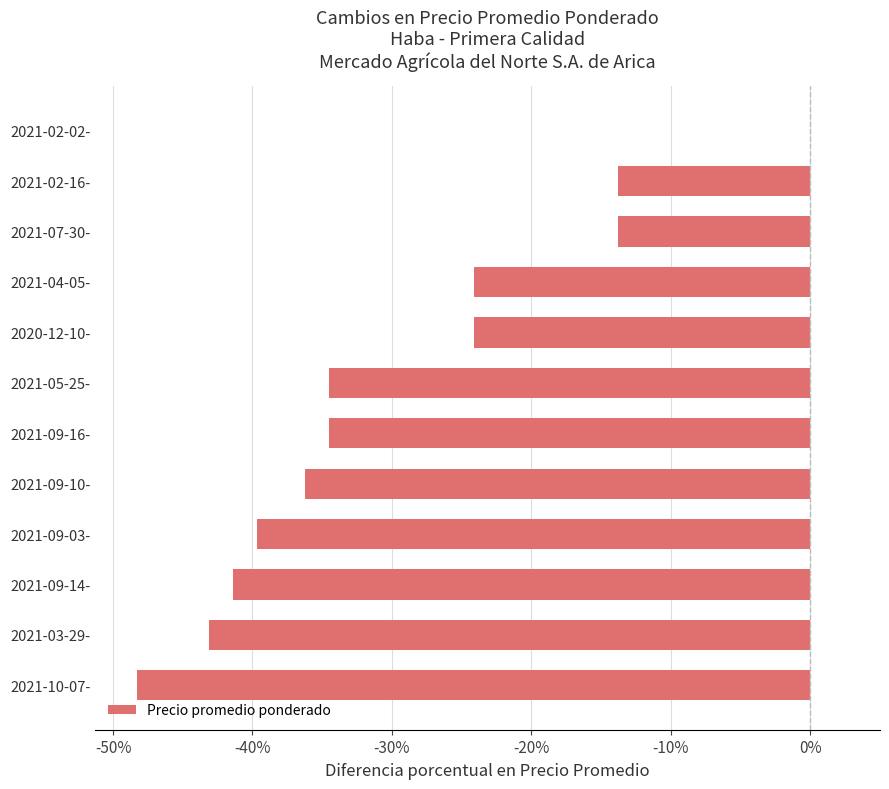

What is the minimum value shown in the chart?

-0.5